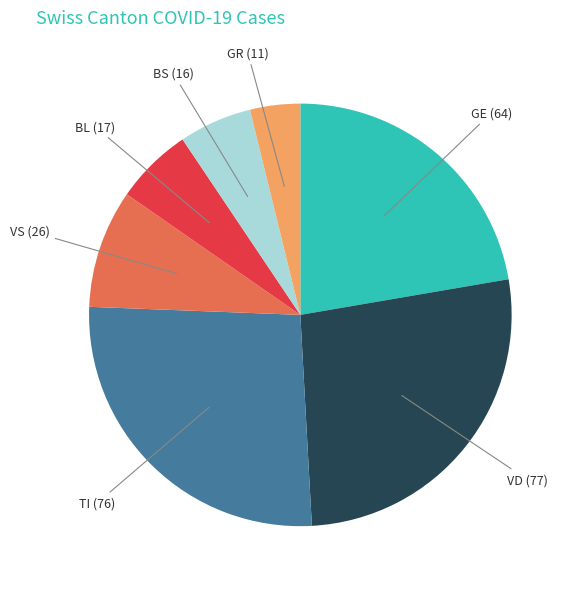

Is there a majority slice in this chart?

No